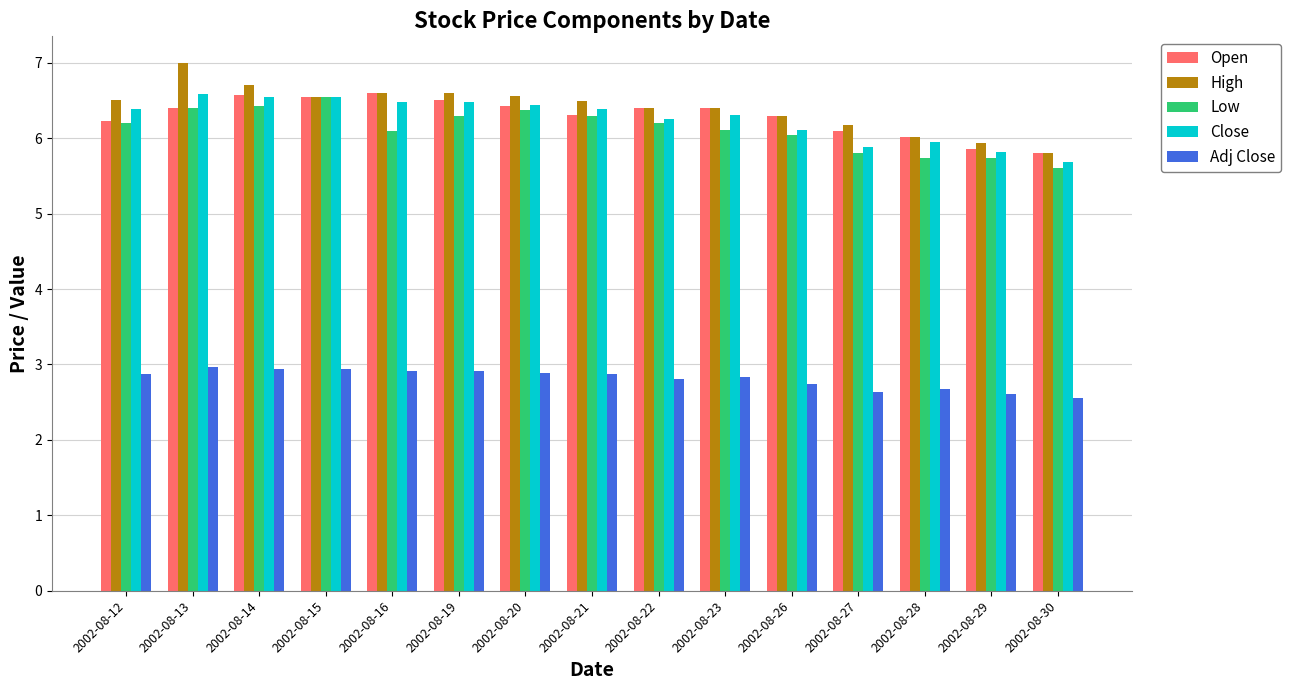

Where does the High series first go above 6?

2002-08-12